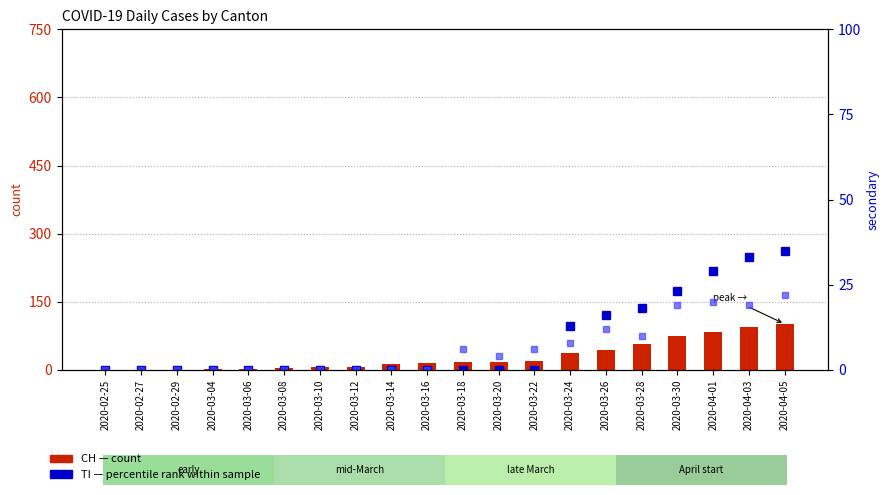

Rank the series by their maximum value, from highest to lowest.

CH (count), TI, GE